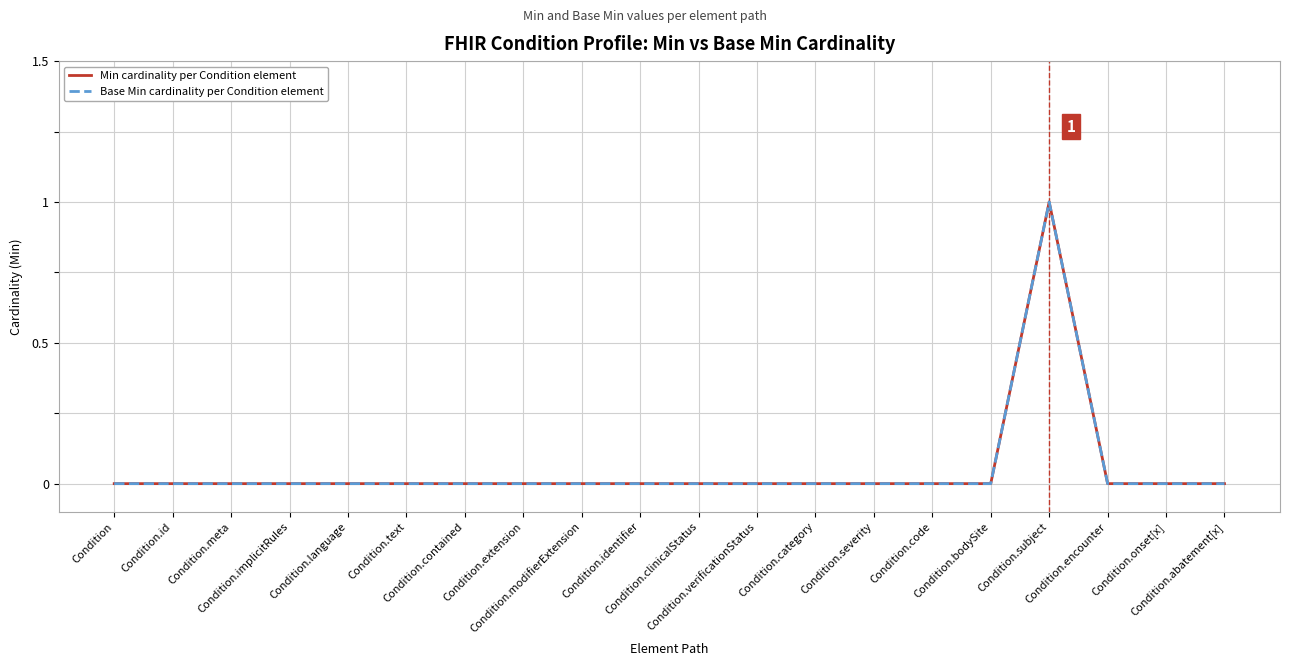

Does the chart display data point markers on the line(s)?

No